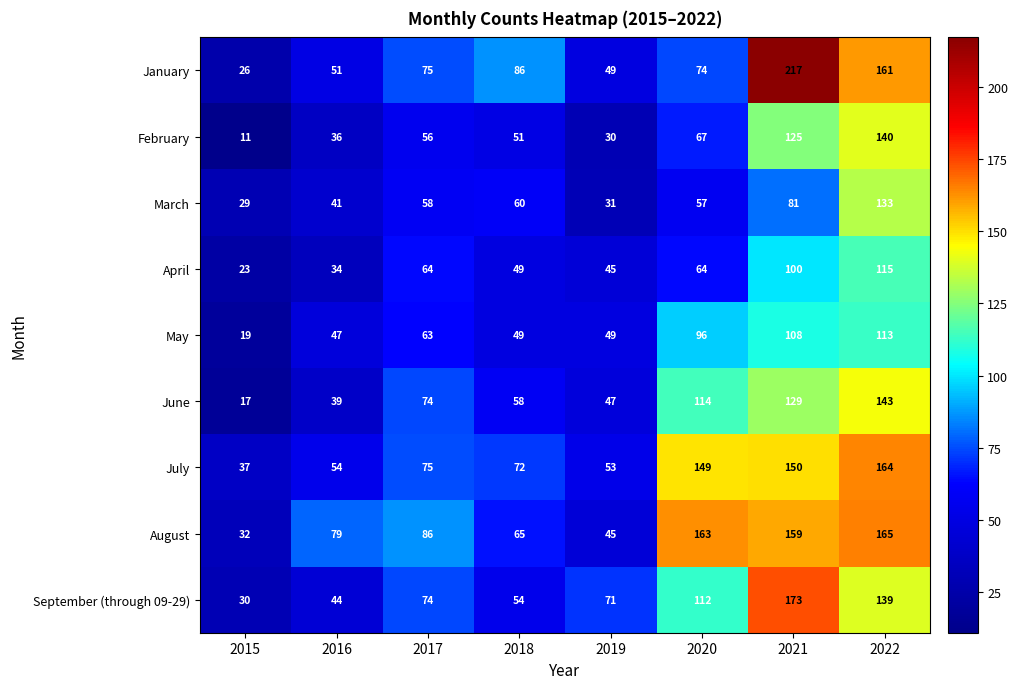

At which category does the chart reach its peak across all series?

2021